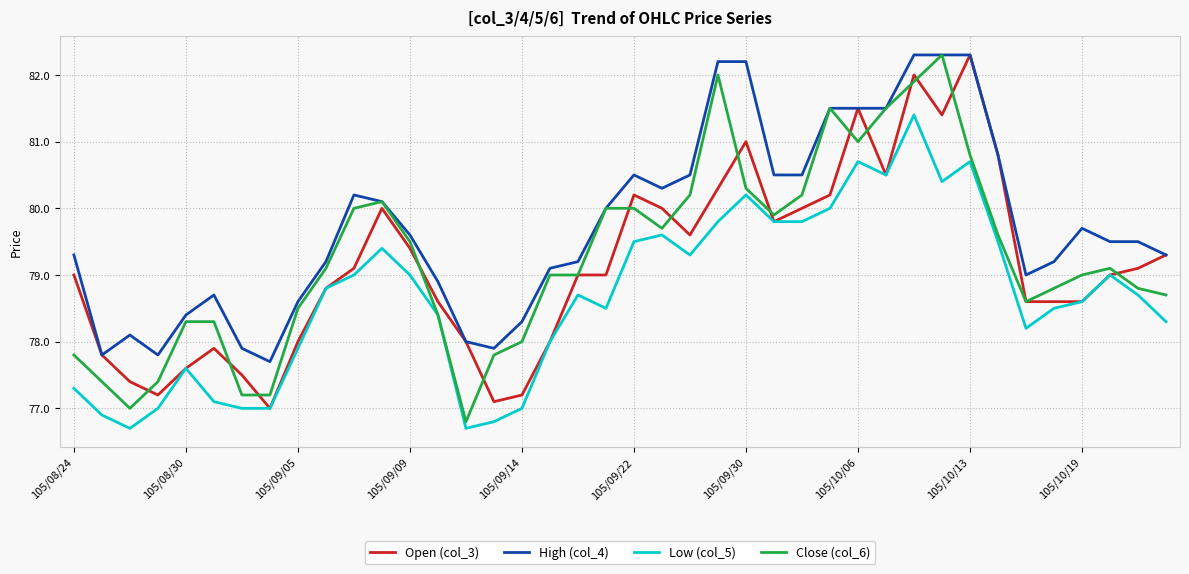

True or false: High (col_4) and Low (col_5) intersect in this chart.

False